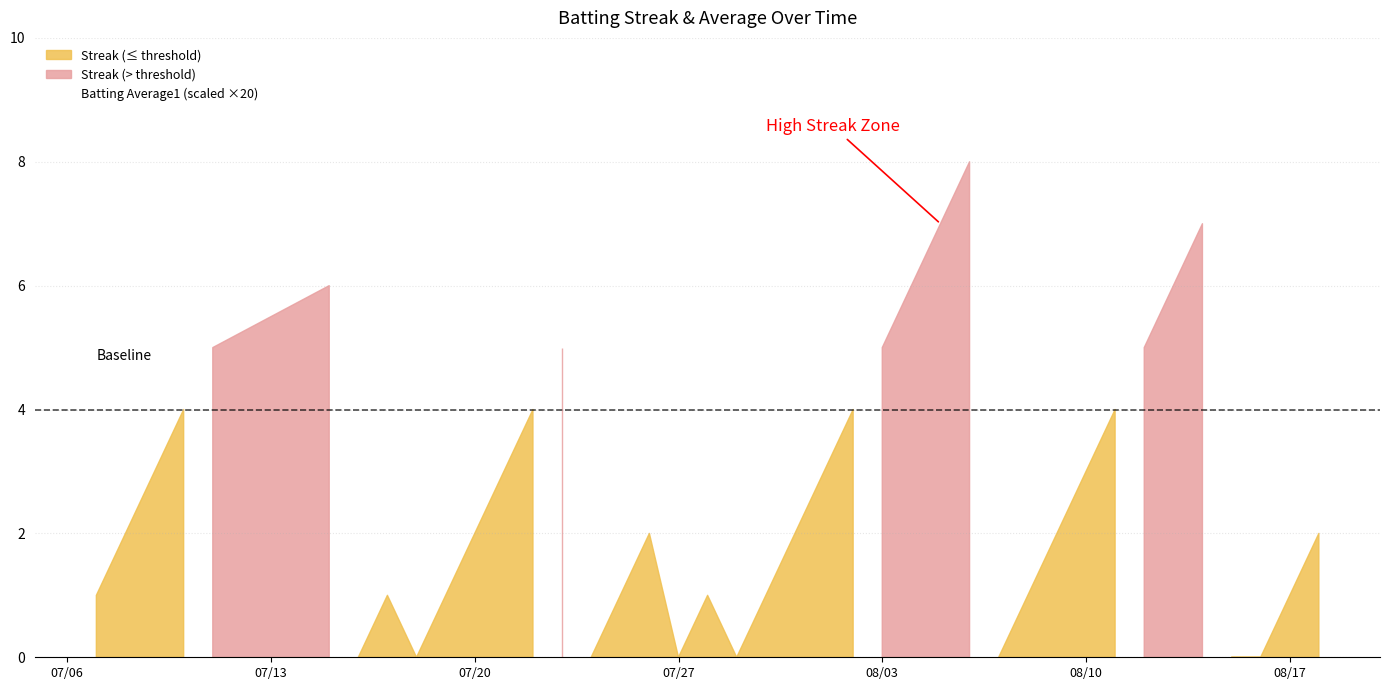

What is the approximate value of Batting Average1 at 2010-07-16?

0.4